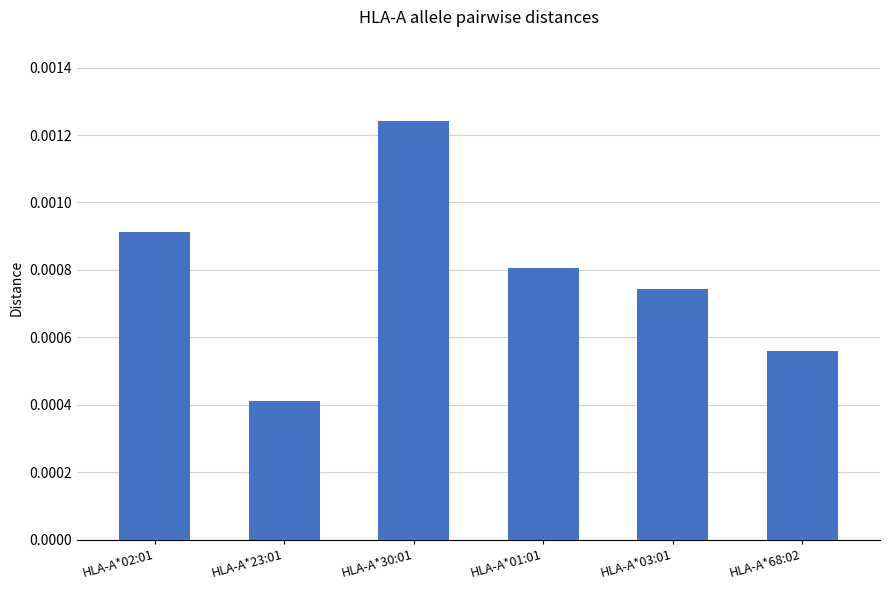

Rank the categories by value from lowest to highest.

HLA-A*23:01, HLA-A*68:02, HLA-A*03:01, HLA-A*01:01, HLA-A*02:01, HLA-A*30:01